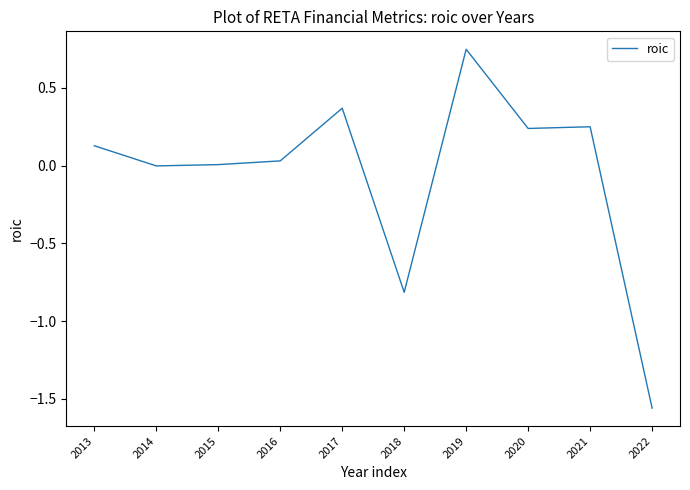

What is the difference between the maximum and minimum values?

2.3